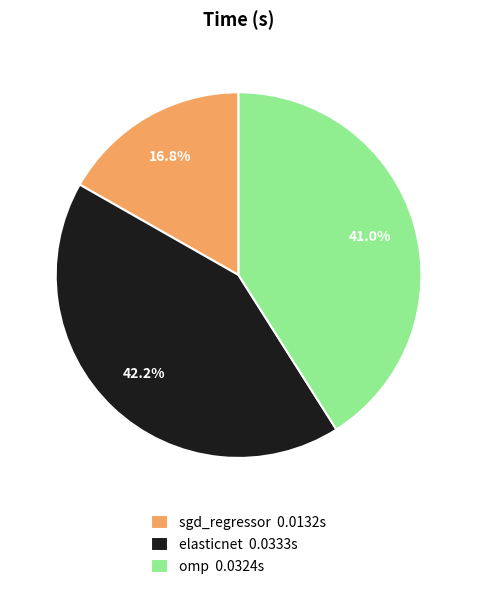

The sgd_regressor slice represents 29% of the pie. True or false?

False